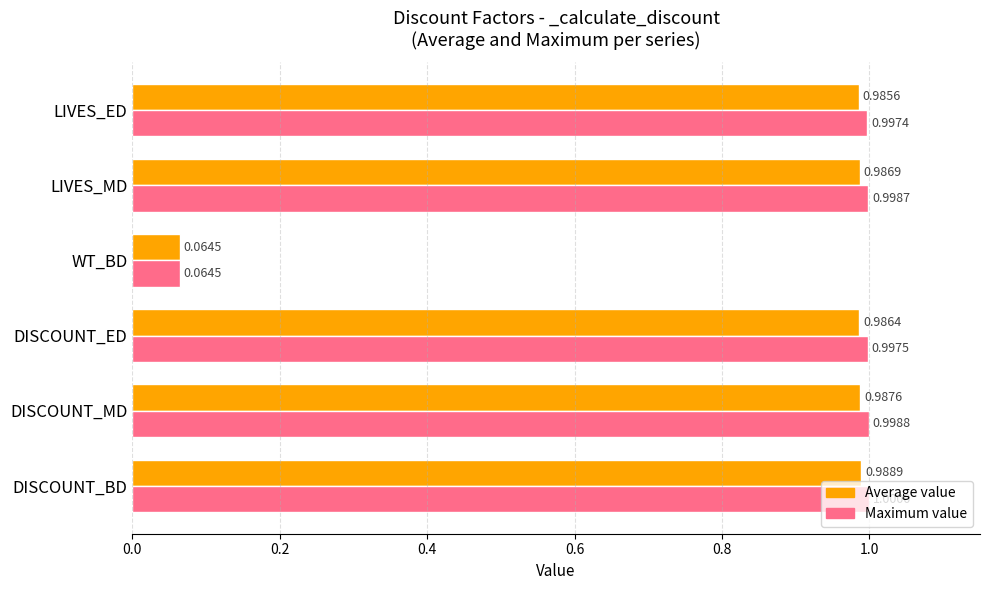

List the series in order of their overall mean, lowest first.

Average value, Maximum value